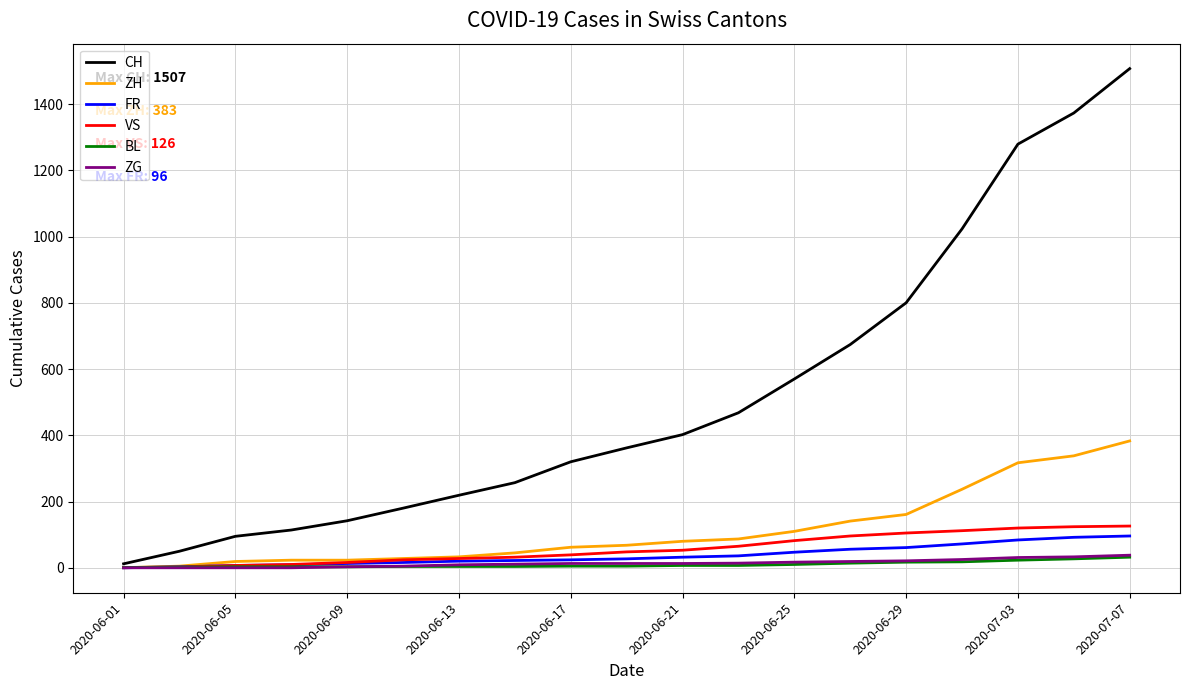

Which series has the largest range (max minus min)?

CH